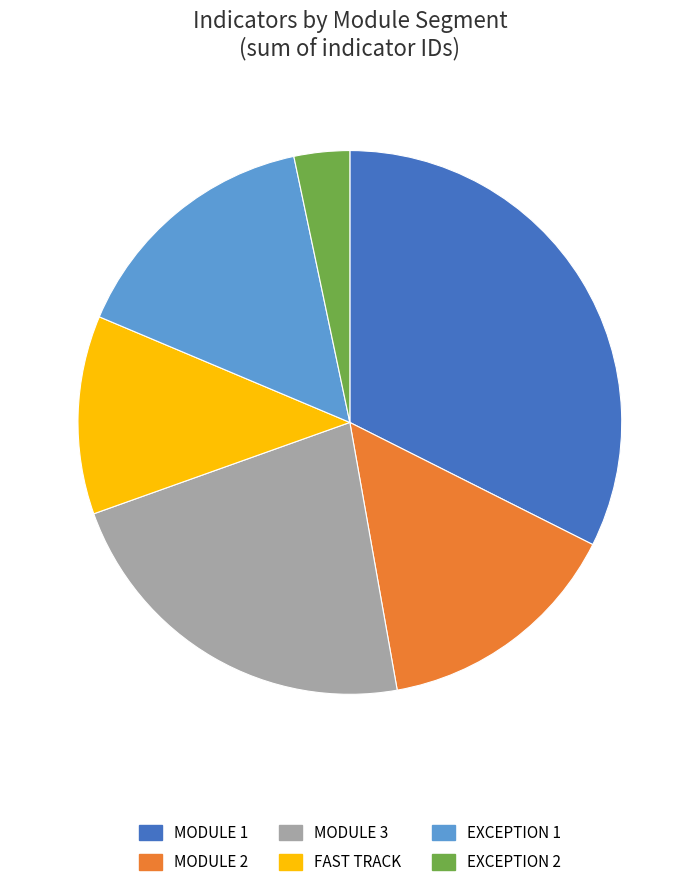

Does EXCEPTION 2 represent more than half of the total?

No